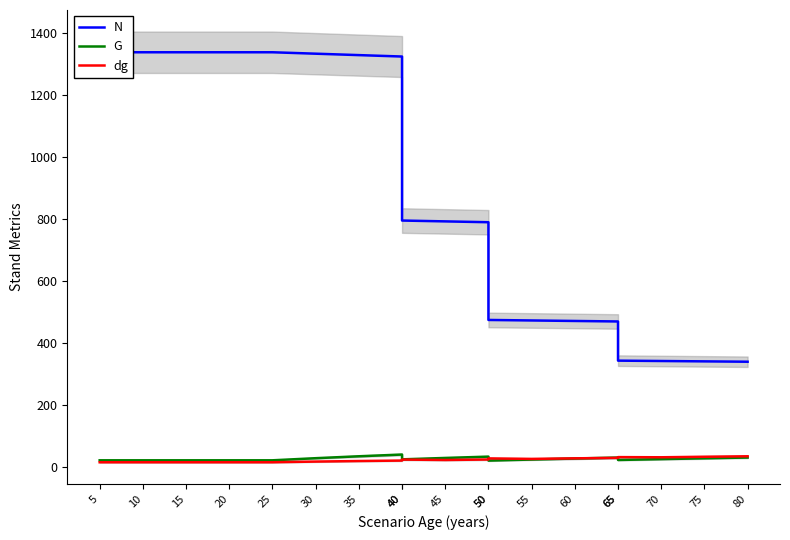

Read the N value at 65.

468.2